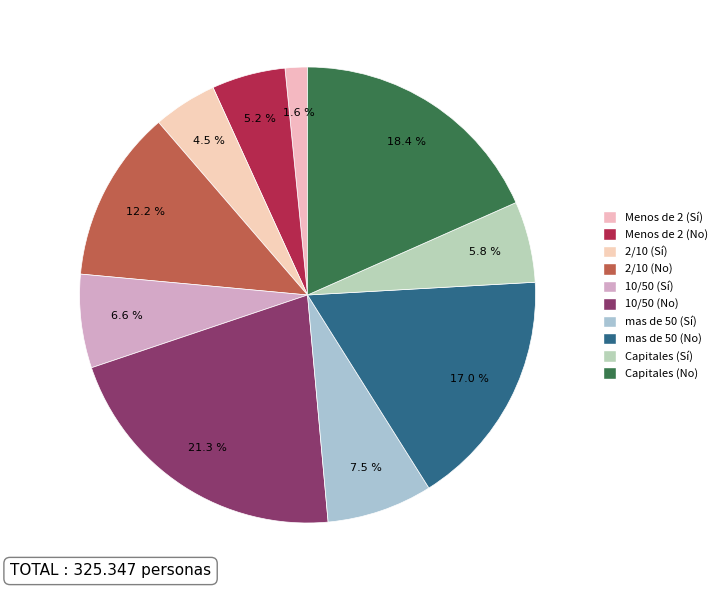

How many slices are in this pie chart?

10